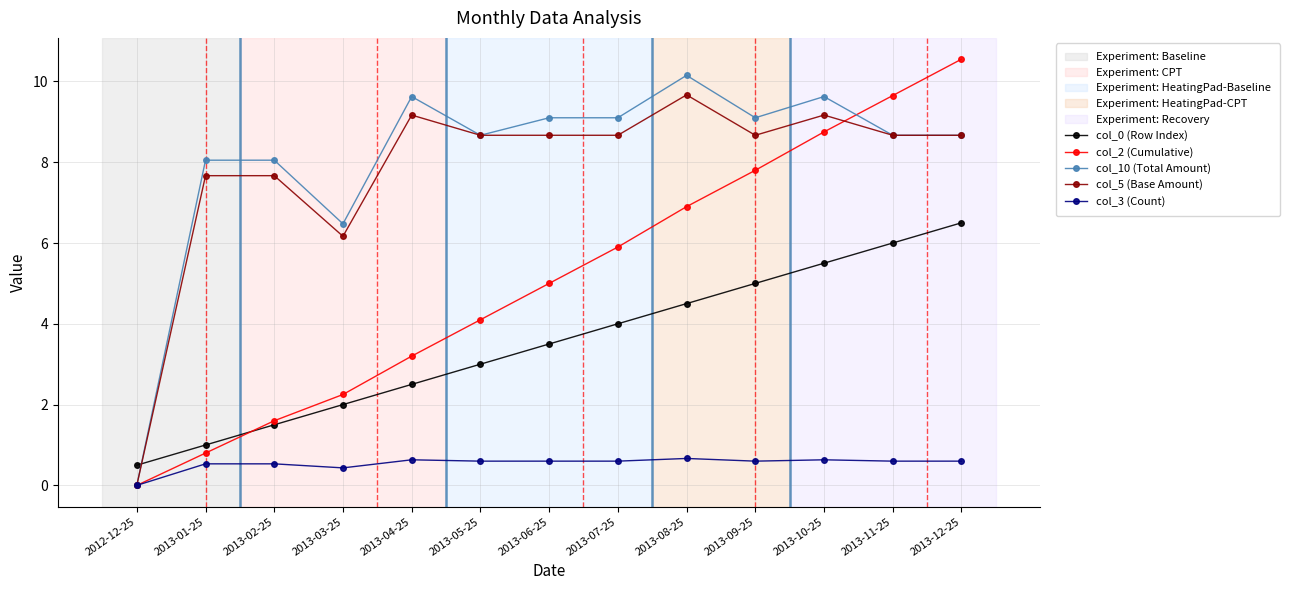

At which label is col_2 (Cumulative) closest to 5?

2013-06-25